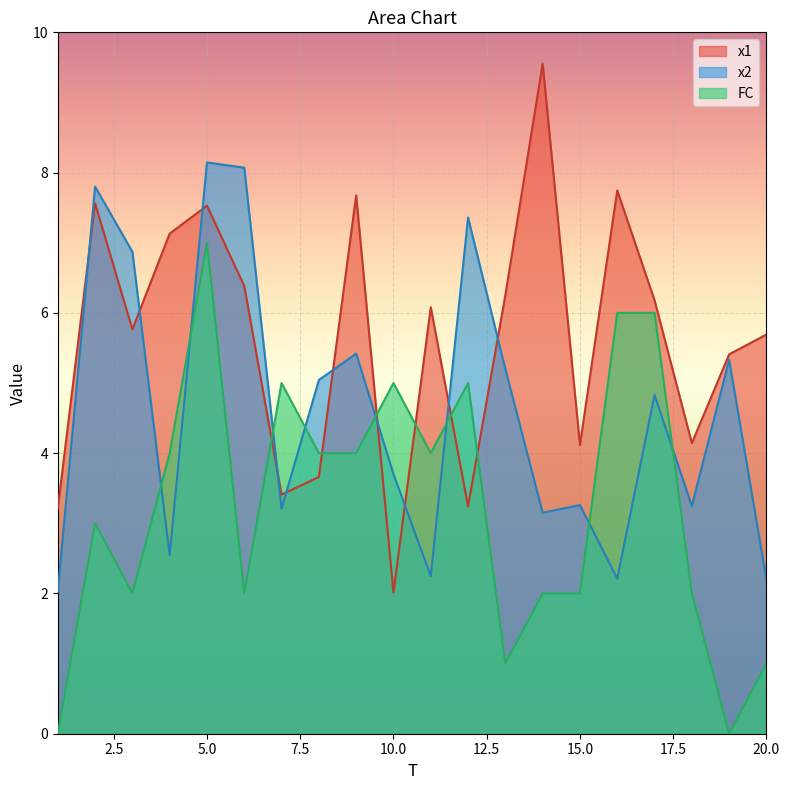

How many series are shown in this chart?

3